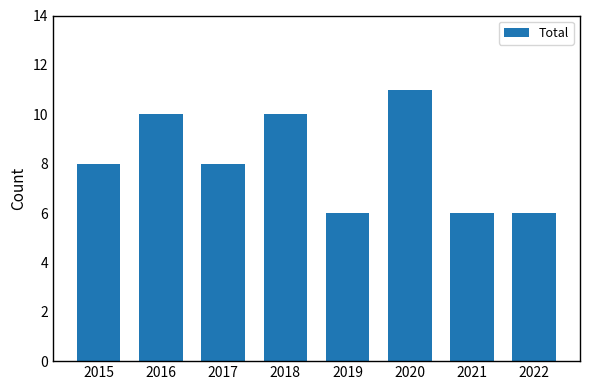

The chart shows a value of 11 at 2019. True or false?

False